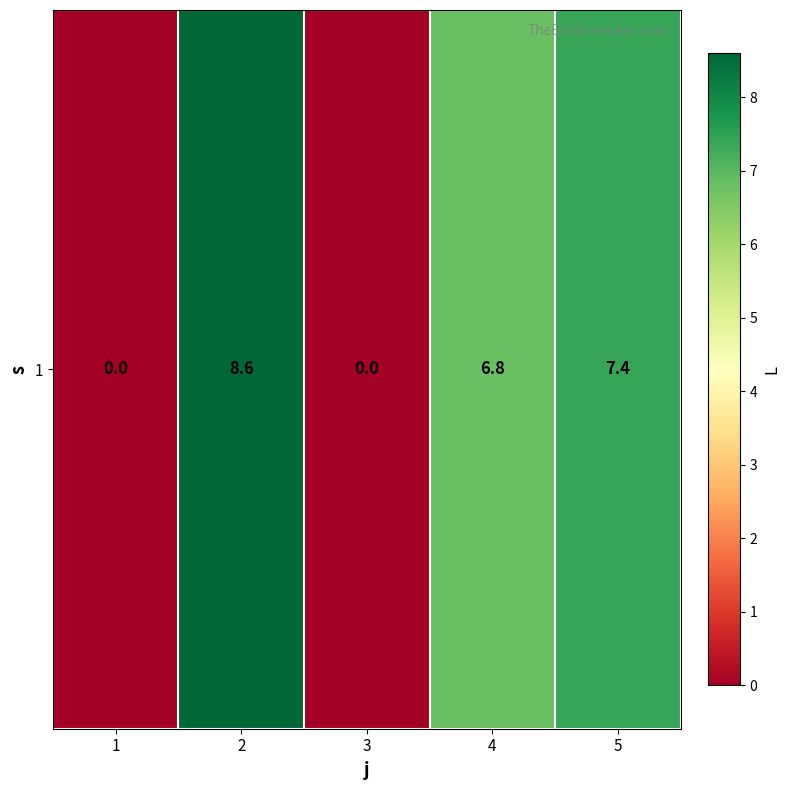

Which label corresponds to the largest value in the chart?

2